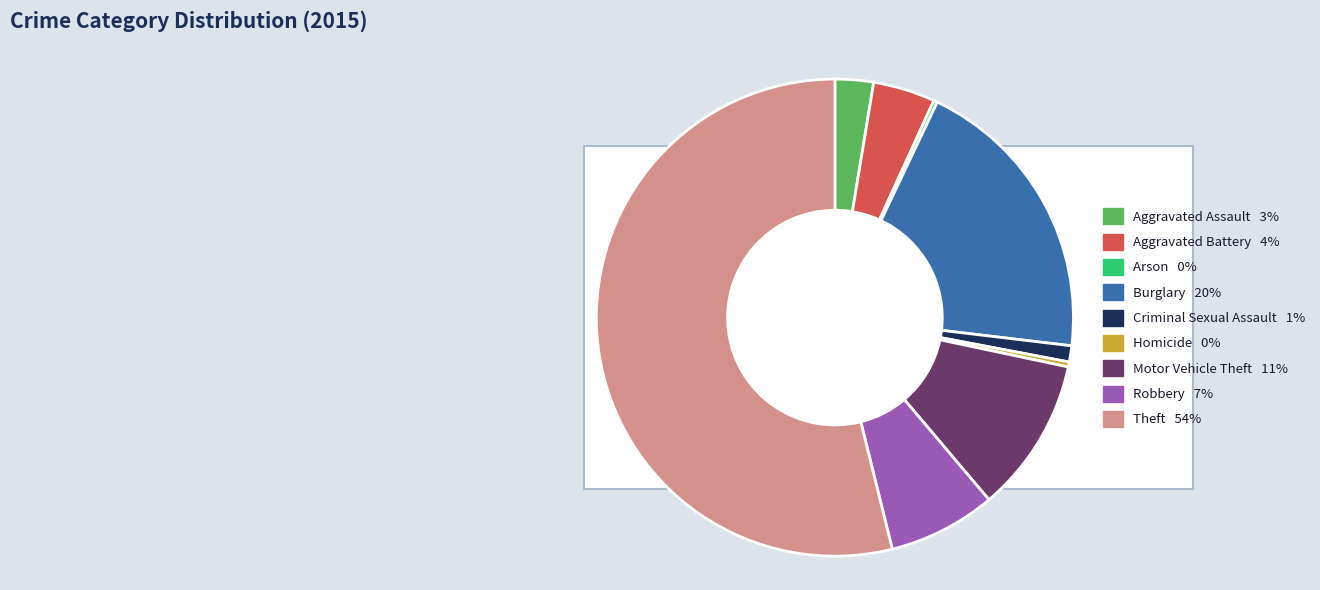

How many segments does this pie chart have?

9